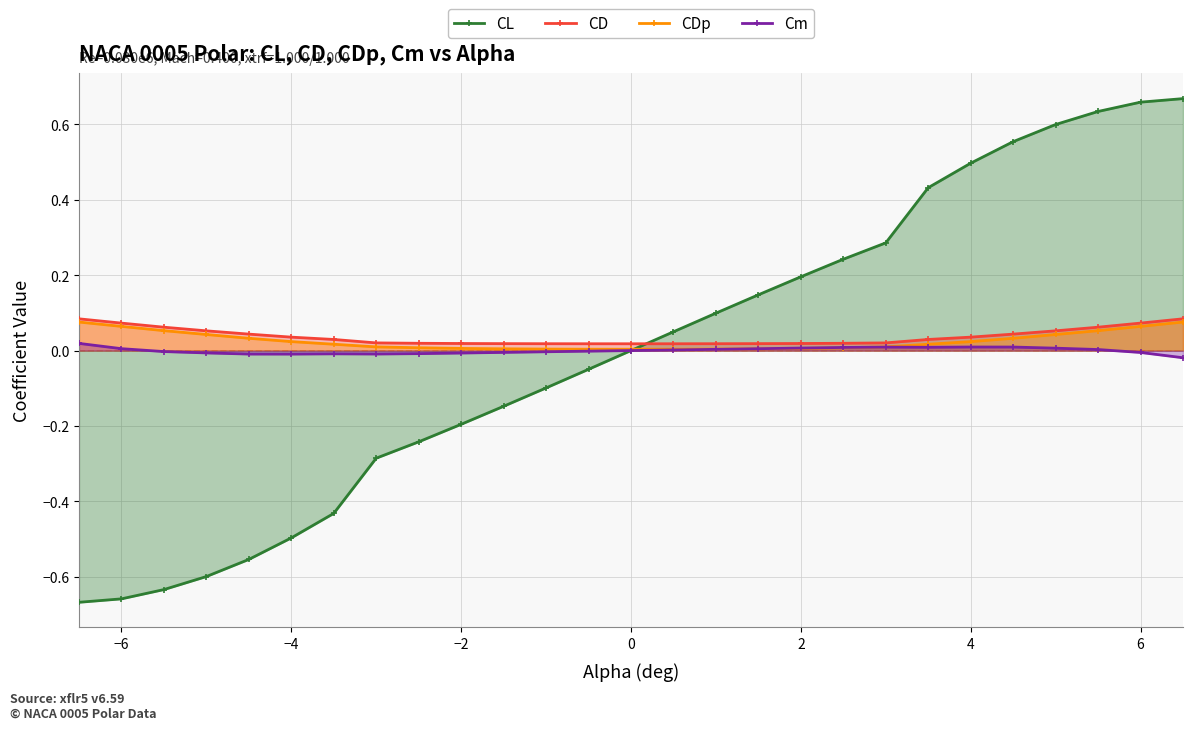

After their last crossing, which series has the higher values: CL or CDp?

CL